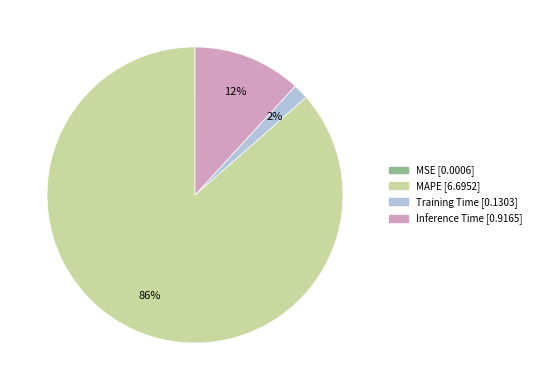

What is the largest slice in the pie chart?

MAPE